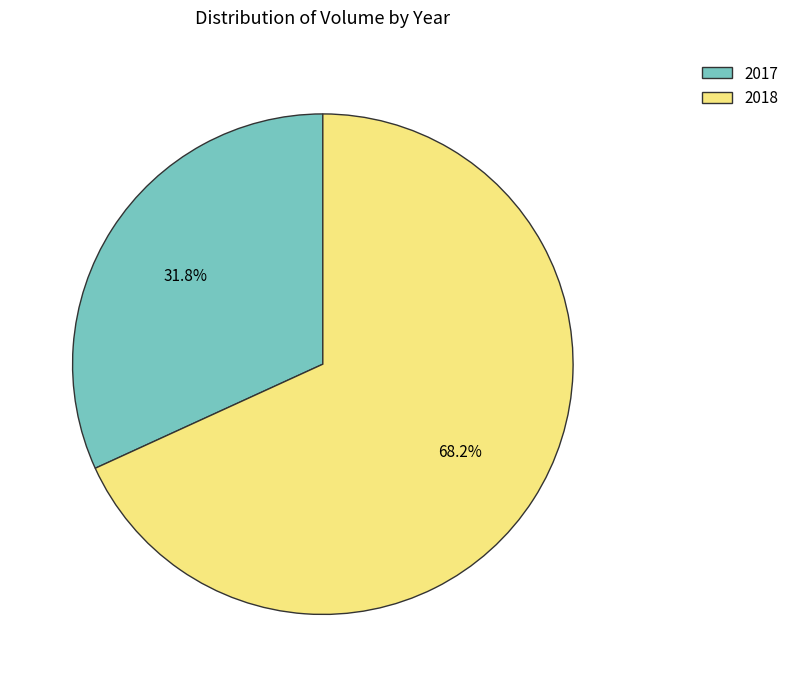

Which category has the smallest portion of the pie?

2017